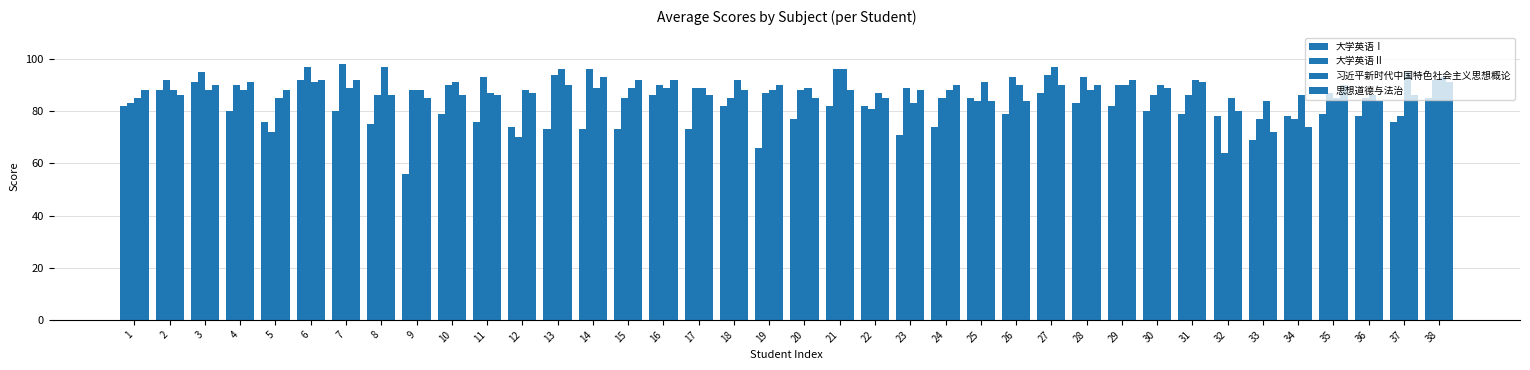

Reading left to right, extract all data points from this chart.

大学英语Ⅰ: 1=82	2=88	3=91	4=80	5=76	6=92	7=80	8=75	9=56	10=79	11=76	12=74	13=73	14=73	15=73	16=86	17=73	18=82	19=66	20=77	21=82	22=82	23=71	24=74	25=85	26=79	27=87	28=83	29=82	30=80	31=79	32=78	33=69	34=78	35=79	36=78	37=76	38=85
大学英语Ⅱ: 1=83	2=92	3=95	4=90	5=72	6=97	7=98	8=86	9=88	10=90	11=93	12=70	13=94	14=96	15=85	16=90	17=89	18=85	19=87	20=88	21=96	22=81	23=89	24=85	25=84	26=93	27=94	28=93	29=90	30=86	31=86	32=64	33=77	34=77	35=87	36=85	37=78	38=92
习近平新时代中国特色社会主义思想概论: 1=85	2=88	3=88	4=88	5=85	6=91	7=89	8=97	9=88	10=91	11=87	12=88	13=96	14=89	15=89	16=89	17=89	18=92	19=88	20=89	21=96	22=87	23=83	24=88	25=91	26=90	27=97	28=88	29=90	30=90	31=92	32=85	33=84	34=86	35=85	36=86	37=95	38=93
思想道德与法治: 1=88	2=86	3=90	4=91	5=88	6=92	7=92	8=86	9=85	10=86	11=86	12=87	13=90	14=93	15=92	16=92	17=86	18=88	19=90	20=85	21=88	22=85	23=88	24=90	25=84	26=84	27=90	28=90	29=92	30=89	31=91	32=80	33=72	34=74	35=90	36=84	37=86	38=91